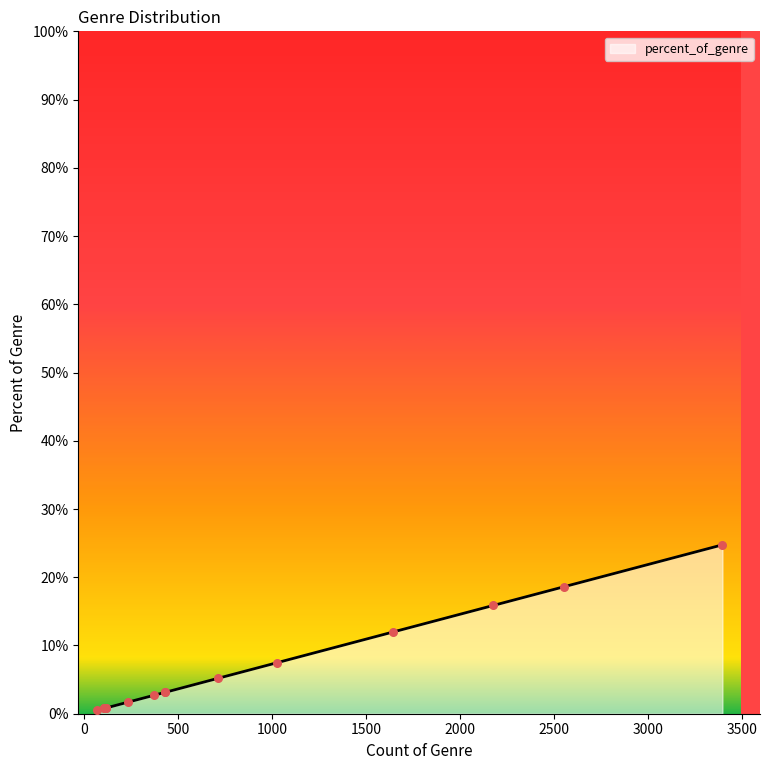

What is the maximum value shown in the chart?

24.8